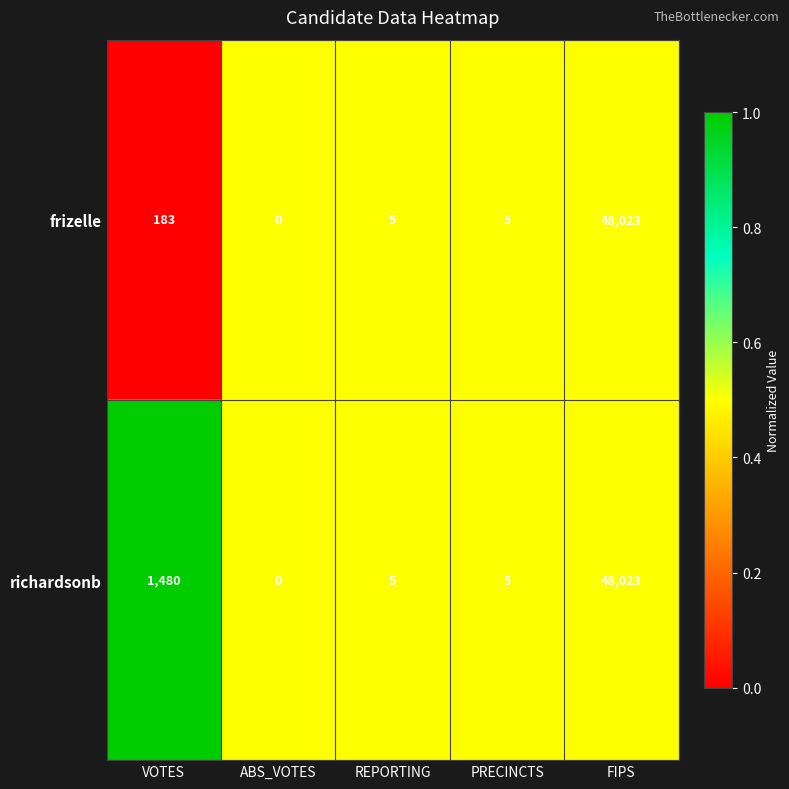

How many values in the frizelle series are below 5?

1